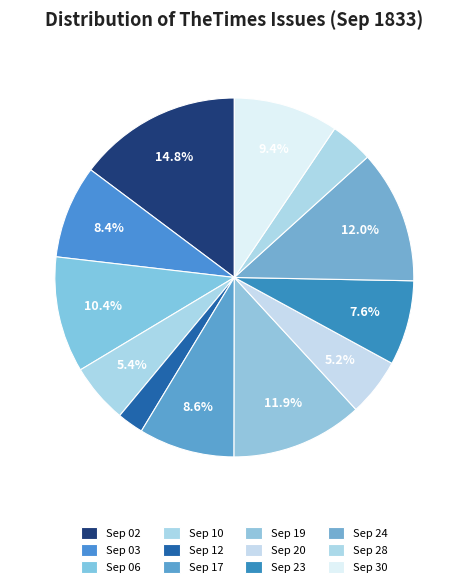

What is the smallest slice in the pie chart?

1833.09.12_TheTimes